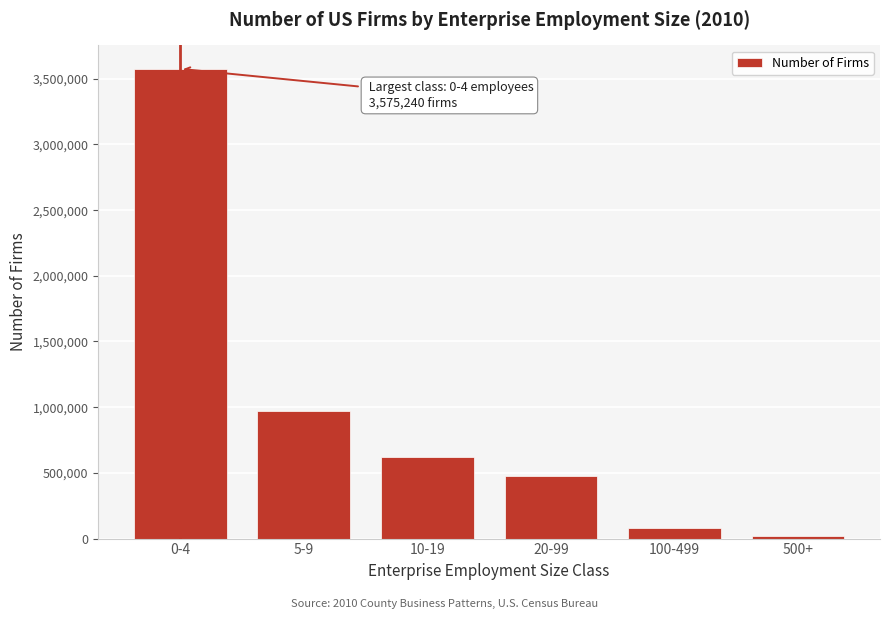

Reading left to right, extract all data points from this chart.

3575240	968075	617089	475125	81773	17236